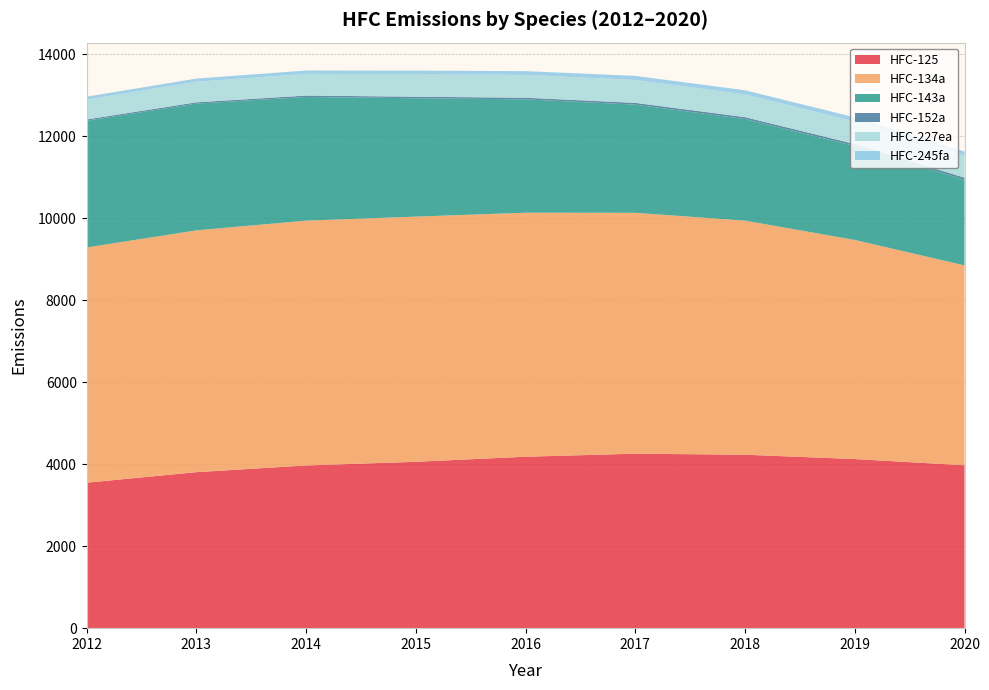

Reading left to right, list all the values displayed in this chart.

HFC-125: 2012=3547.8	2013=3805.2	2014=3968.6	2015=4058.2	2016=4181.5	2017=4255.7	2018=4230.5	2019=4124.7	2020=3973.7
HFC-134a: 2012=5738.1	2013=5897.7	2014=5971.9	2015=5980.0	2016=5951.7	2017=5875.6	2018=5709.5	2019=5344.7	2020=4874.8
HFC-143a: 2012=3091.0	2013=3091.2	2014=3015.8	2015=2887.2	2016=2764.8	2017=2639.1	2018=2478.4	2019=2291.1	2020=2086.8
HFC-152a: 2012=31.1	2013=32.5	2014=34.9	2015=37.4	2016=39.9	2017=42.5	2018=45.5	2019=48.1	2020=53.1
HFC-227ea: 2012=482.1	2013=501.2	2014=528.7	2015=550.1	2016=556.4	2017=559.3	2018=555.3	2019=548.6	2020=540.3
HFC-245fa: 2012=74.3	2013=77.0	2014=81.7	2015=86.9	2016=92.6	2017=98.6	2018=101.0	2019=101.8	2020=98.2